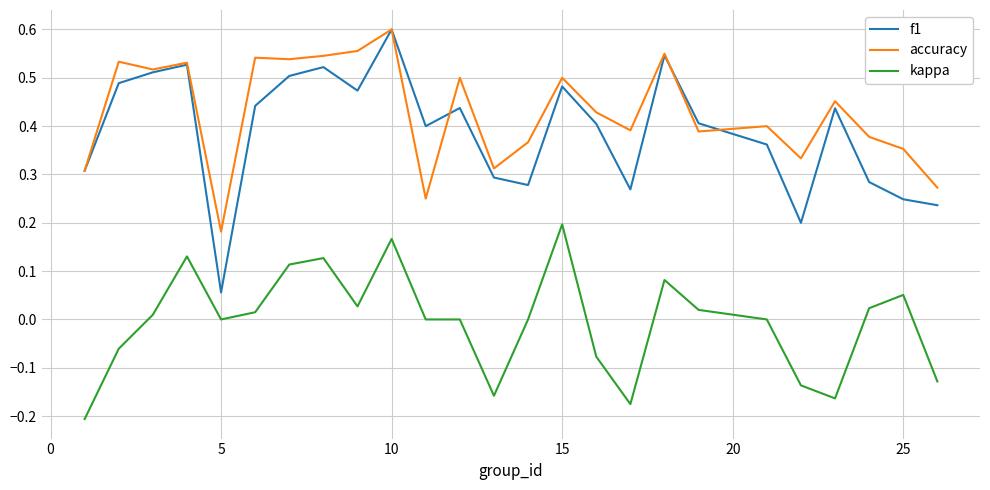

Which series has the largest range (max minus min)?

f1